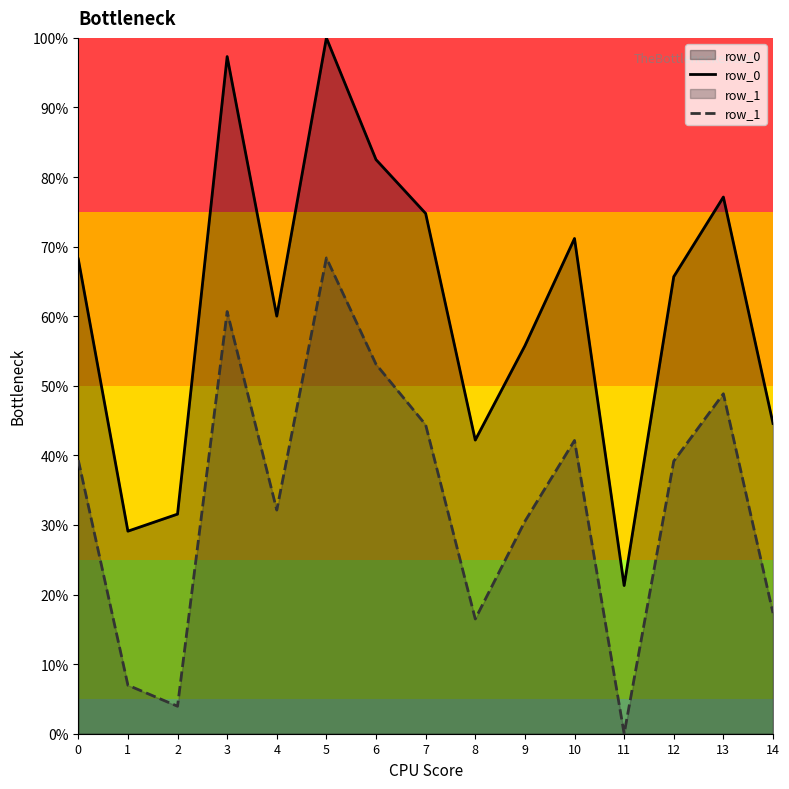

The row_0 series shows 44.6 at 14. True or false?

True